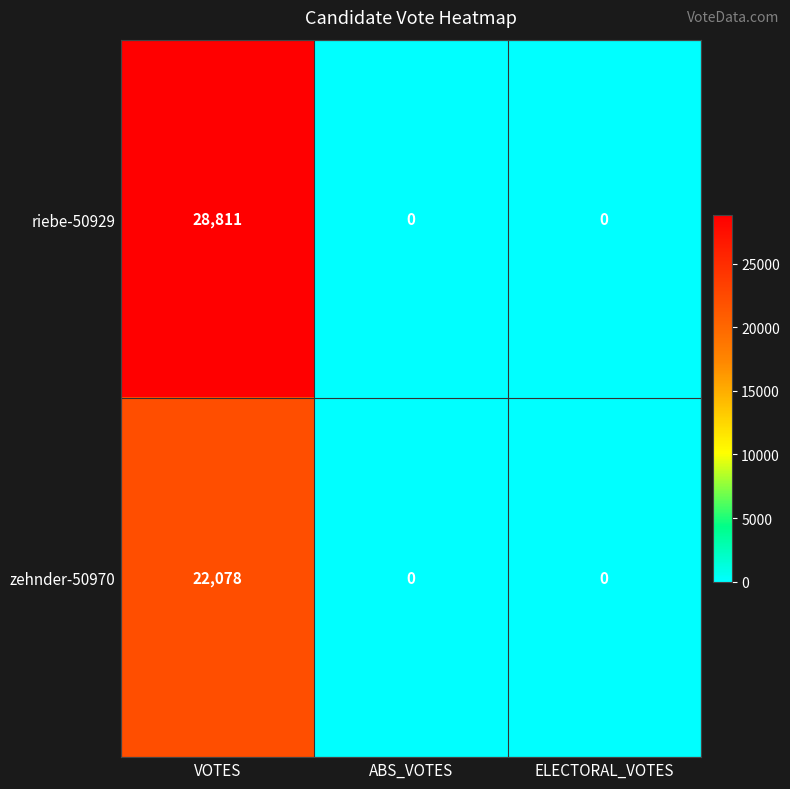

List the series in order of their overall mean, highest first.

riebe-50929, zehnder-50970